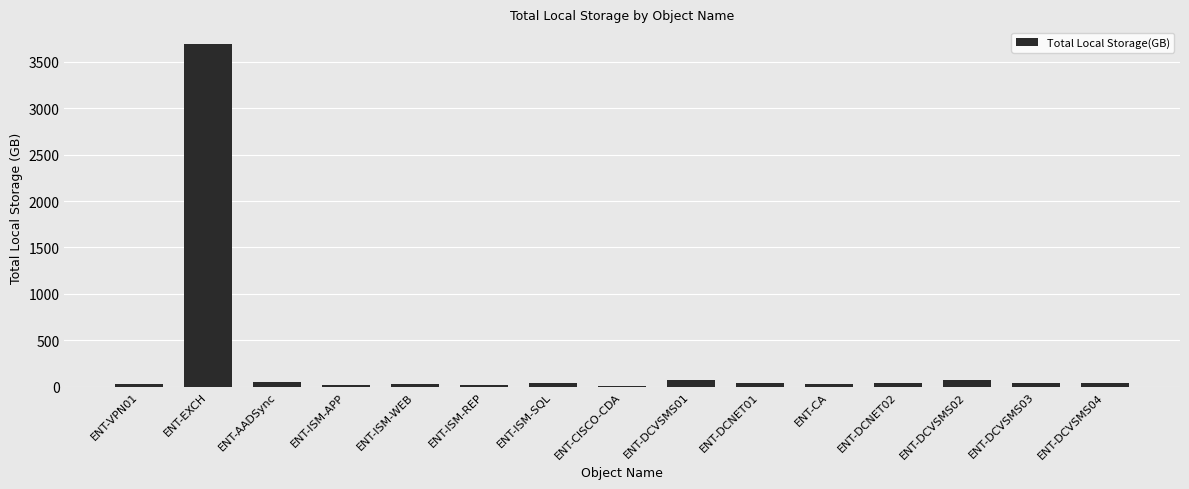

Which label corresponds to the largest value in the chart?

ENT-EXCH